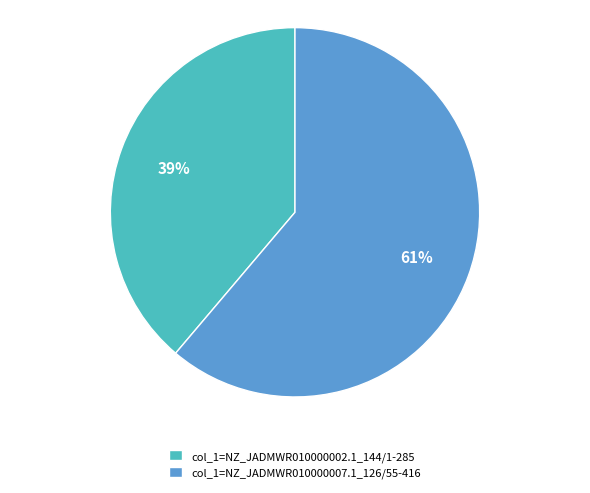

To the nearest percent, what percentage of the pie is col_1=NZ_JADMWR010000002.1_144/1-285?

39%